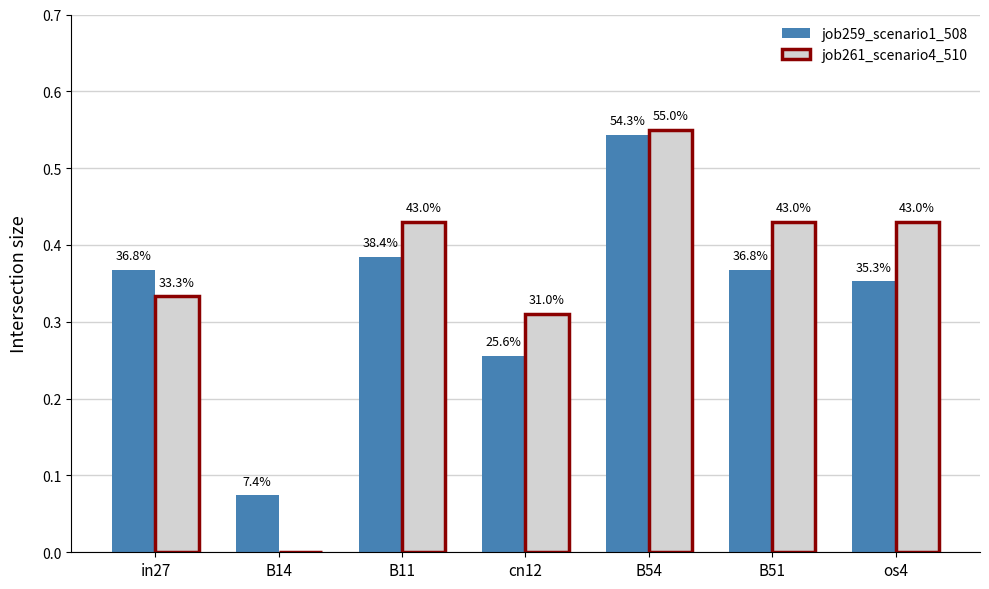

What is the total value across all series at in27?

0.7